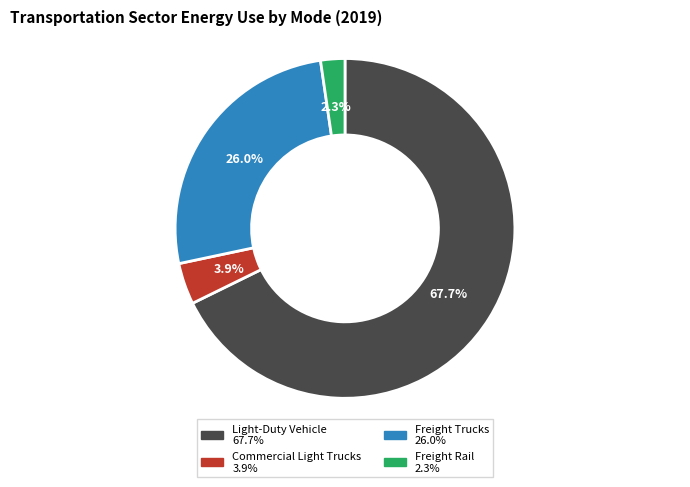

To the nearest percent, what is the difference between the Freight Trucks and Commercial Light Trucks slice percentages?

22%